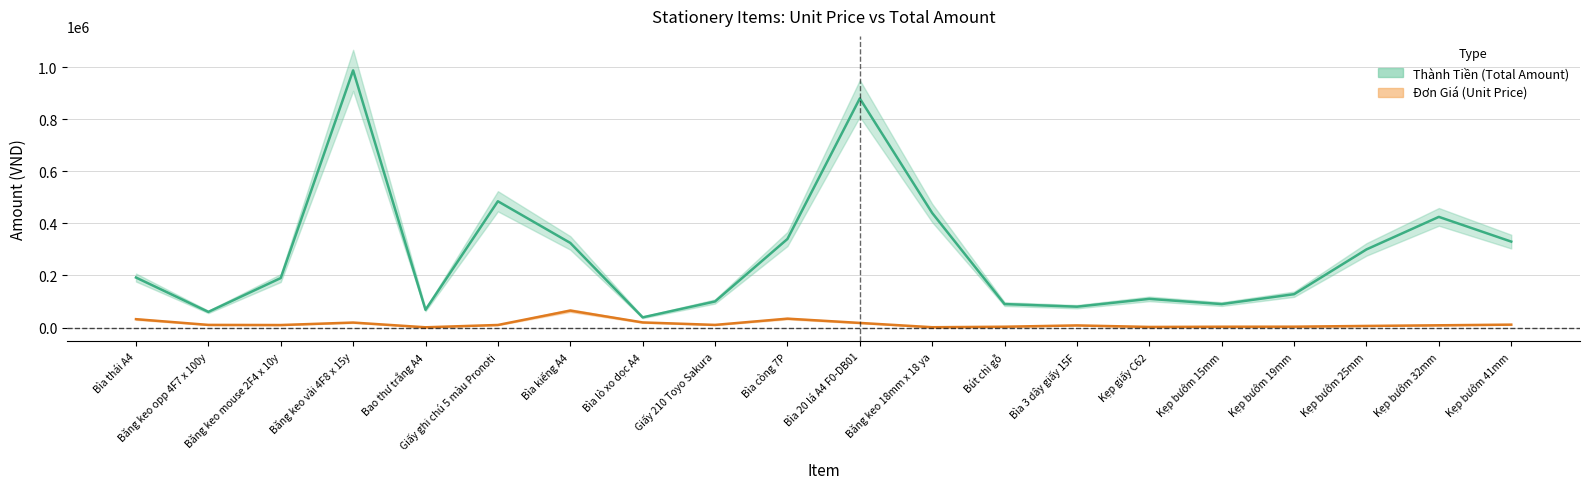

What position from the left is Bút chì gỗ?

13